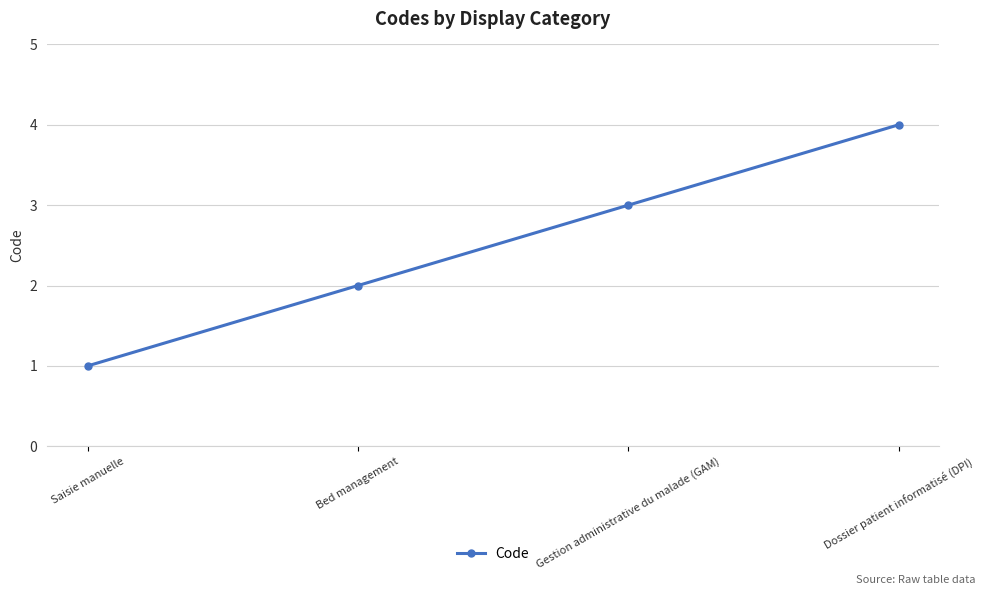

Which has a higher value, Gestion administrative du malade (GAM) or Dossier patient informatisé (DPI)?

Dossier patient informatisé (DPI)